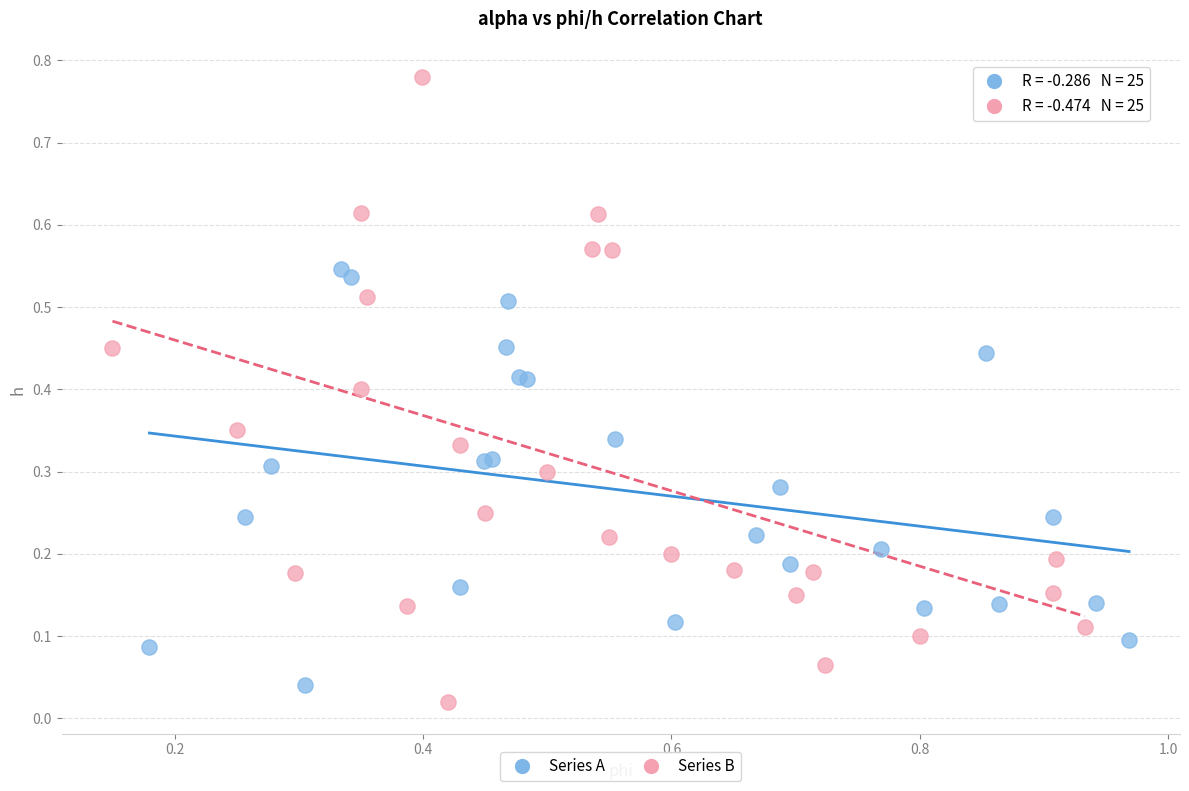

Which series reaches the maximum Y coordinate?

Series B